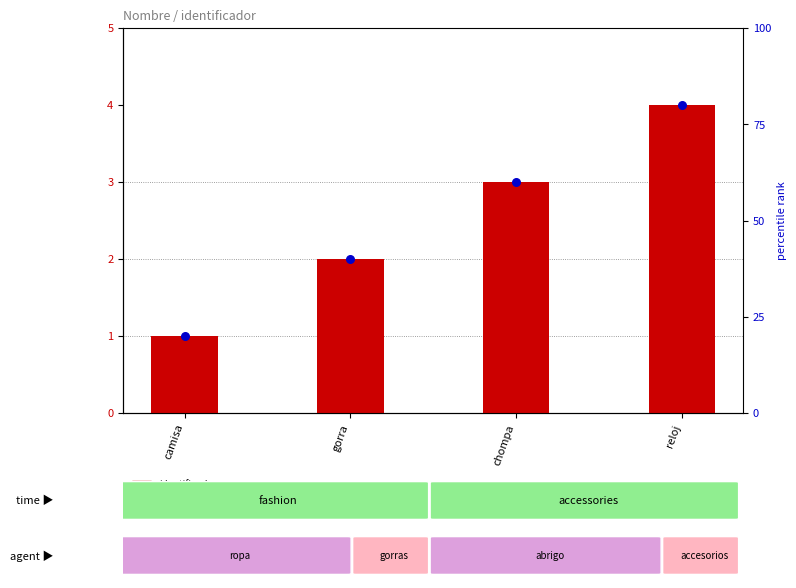

Which series reaches the minimum Y coordinate?

identificador